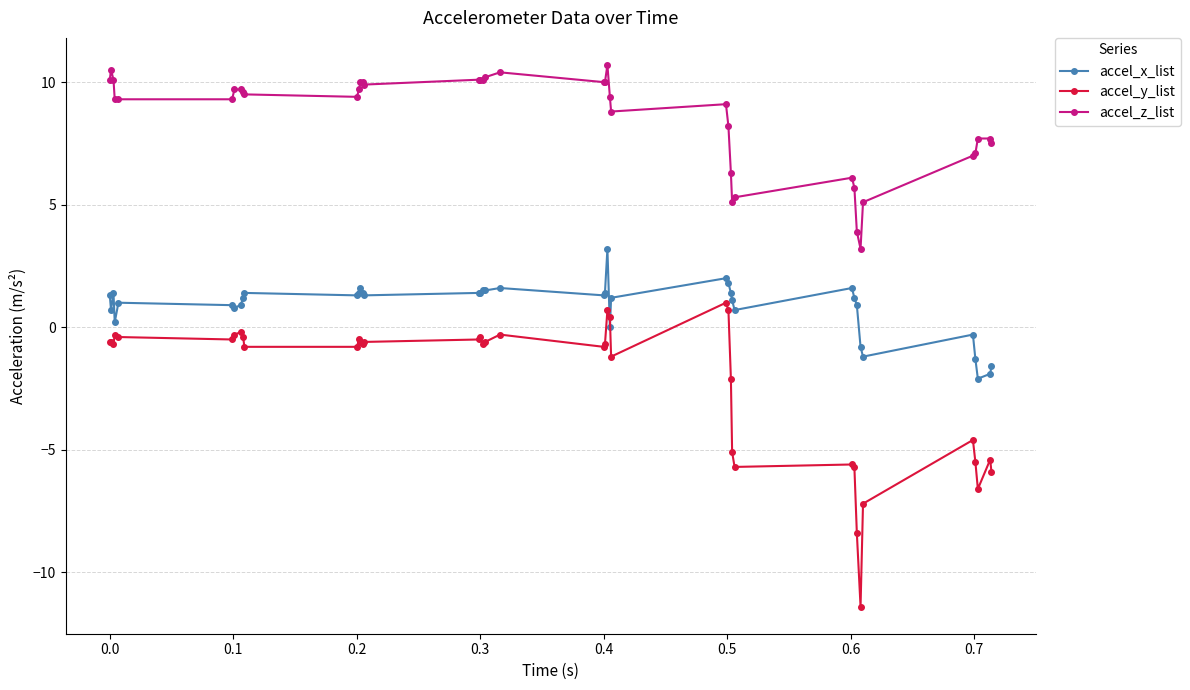

Which series has the largest total across all categories?

accel_z_list